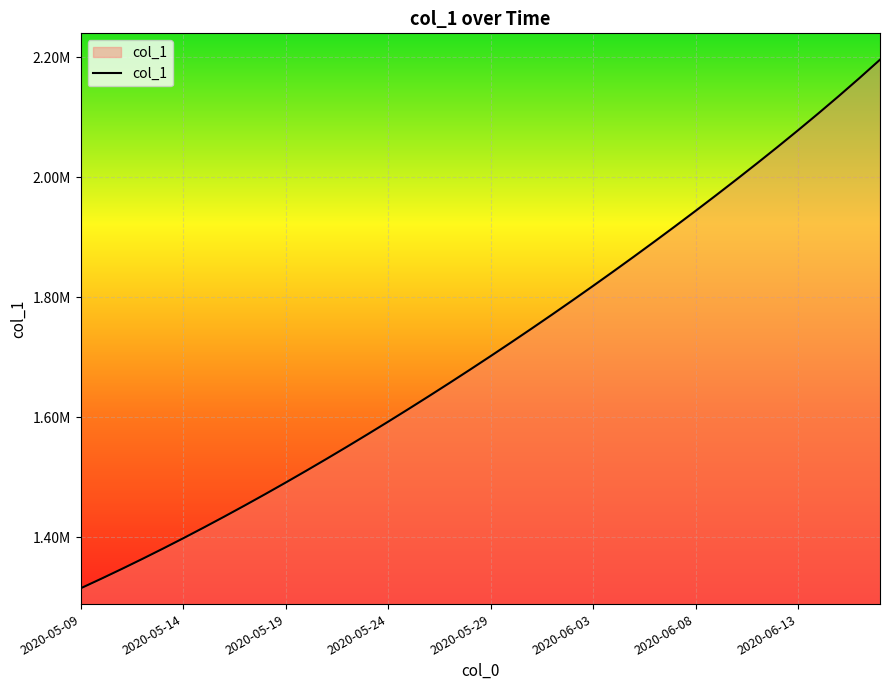

Is this an area chart (filled region under the line)?

Yes